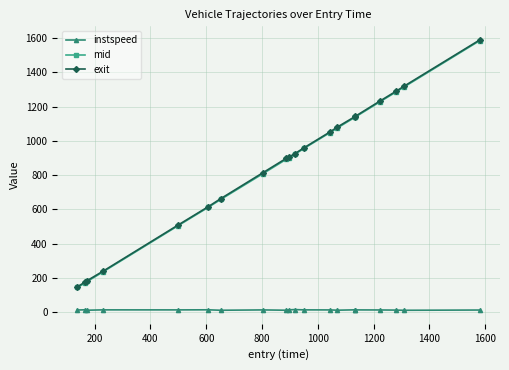

What is the value of the mid point at the 18th from the left?

1284.5